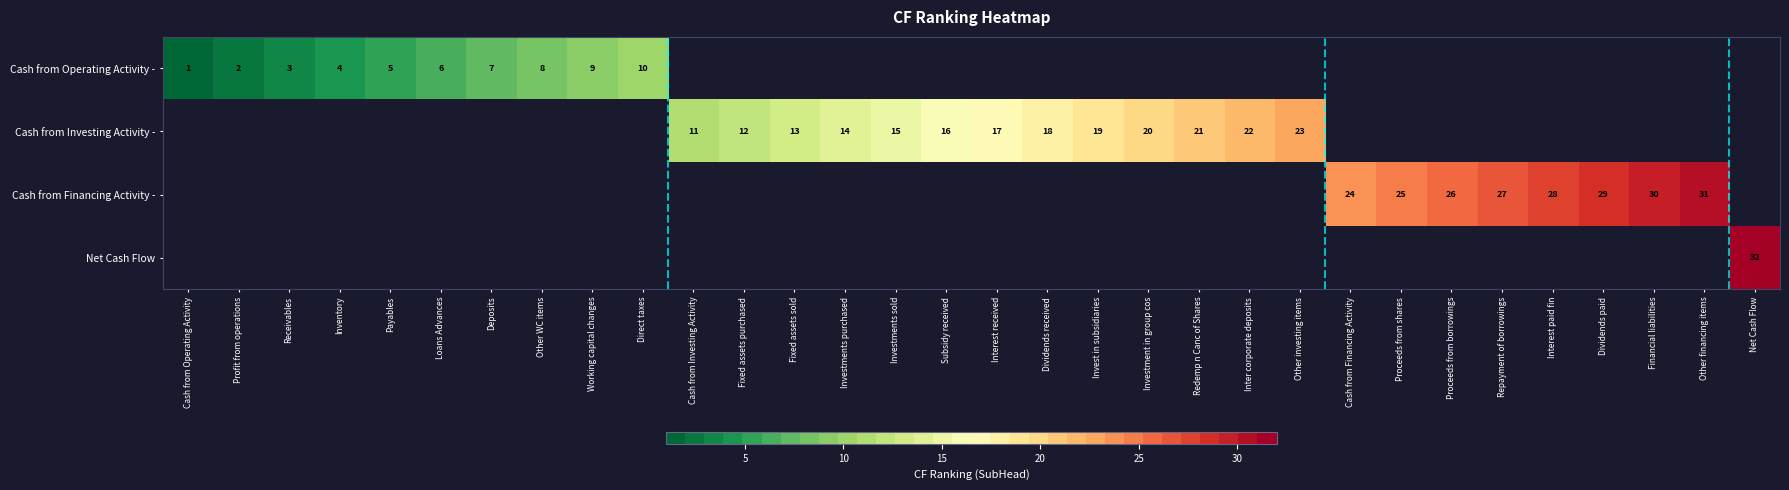

True or false: Cash from Financing Activity - has a value of 6 at Financial liabilities.

False